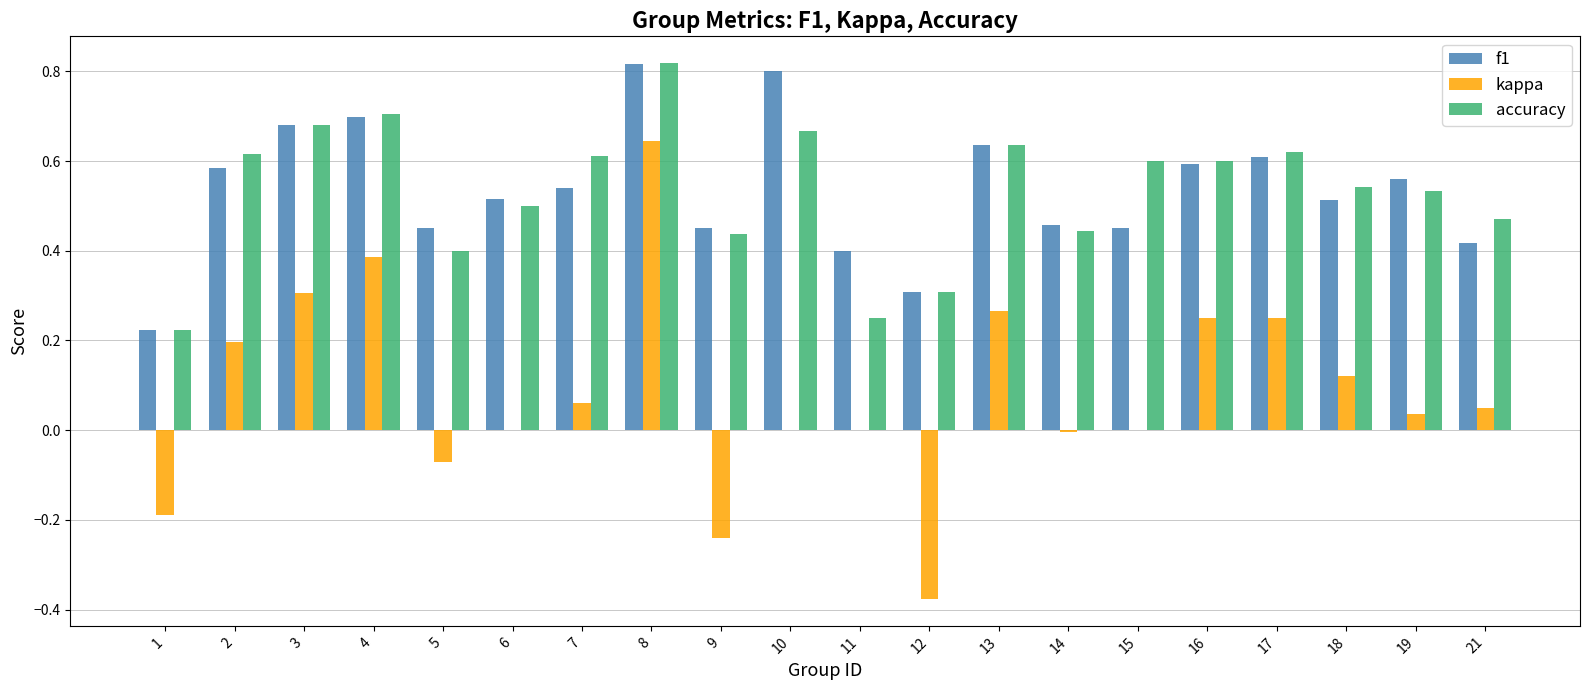

True or false: accuracy has a value of 0.1 at 13.

False